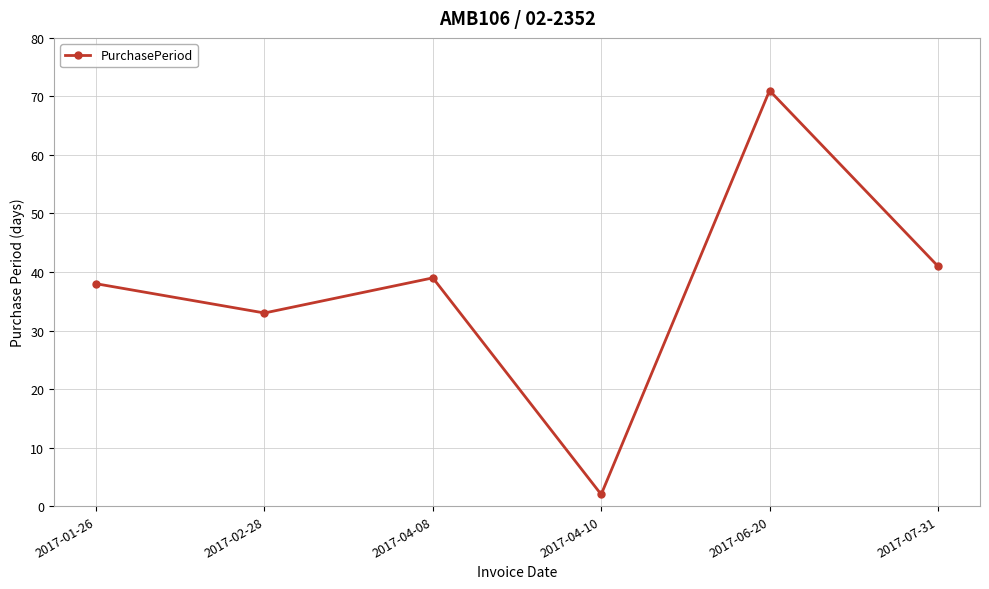

List the labels in order of value, largest first.

2017-06-20, 2017-07-31, 2017-04-08, 2017-01-26, 2017-02-28, 2017-04-10